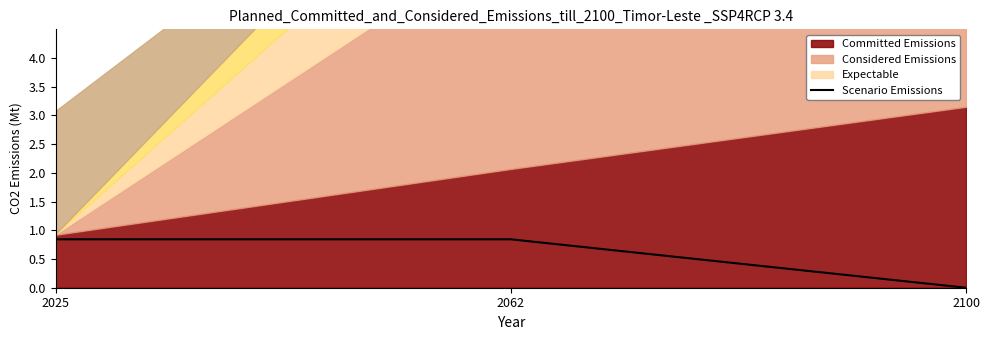

What is the highest value of the Scenario Emissions series?

0.8